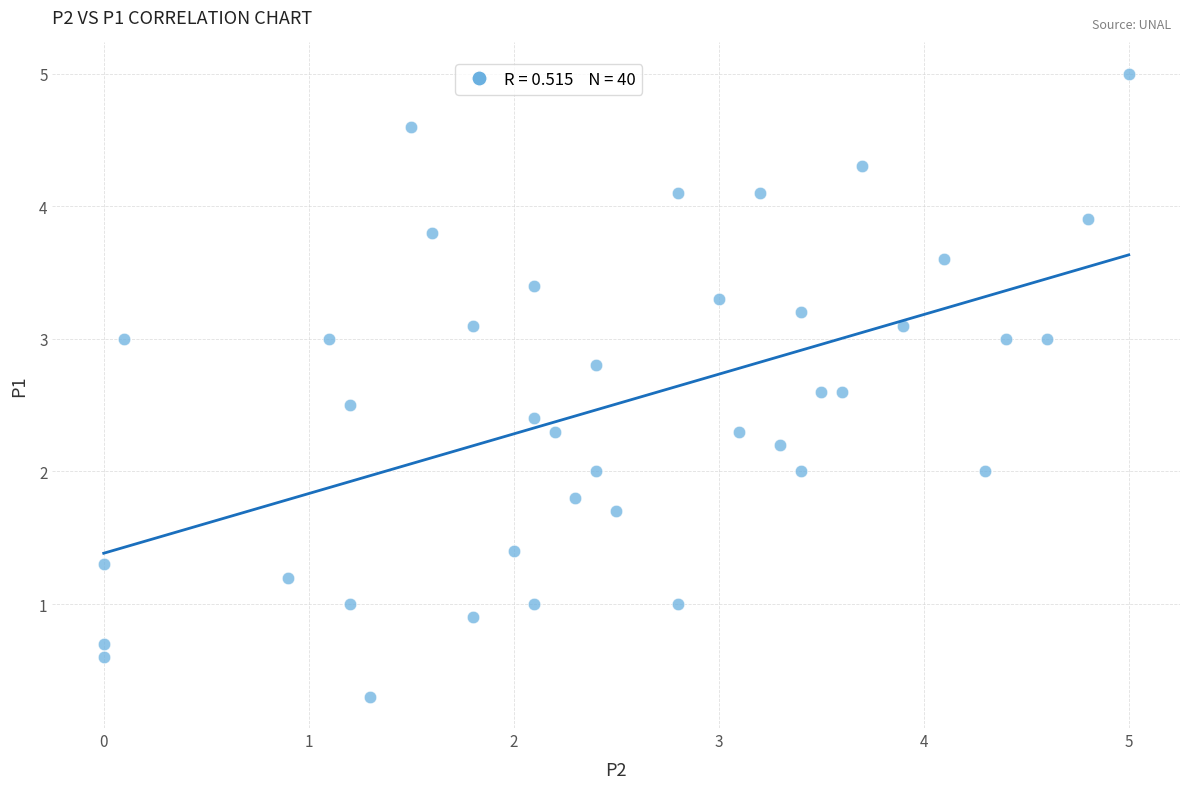

What is the range of X values (max minus min)?

5.0